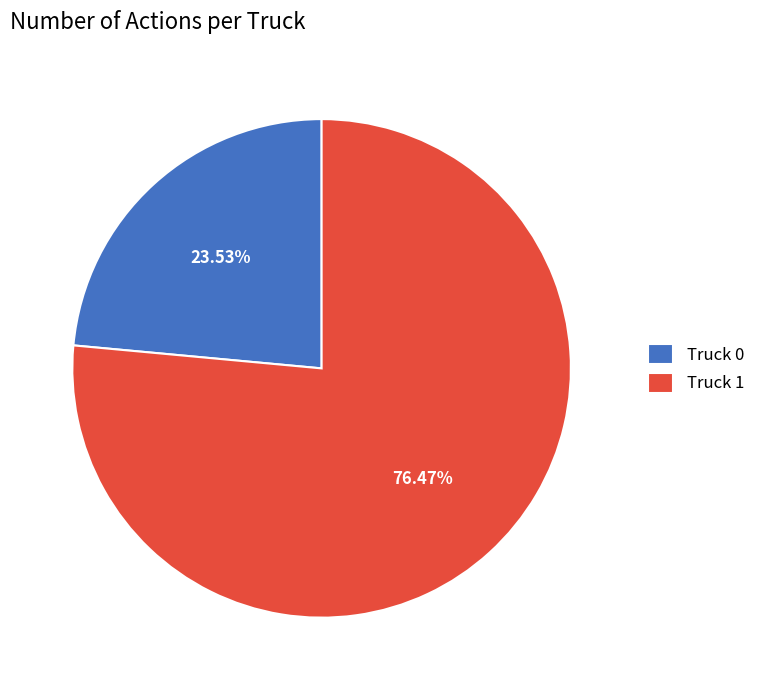

Which has a higher value, Truck 0 or Truck 1?

Truck 1